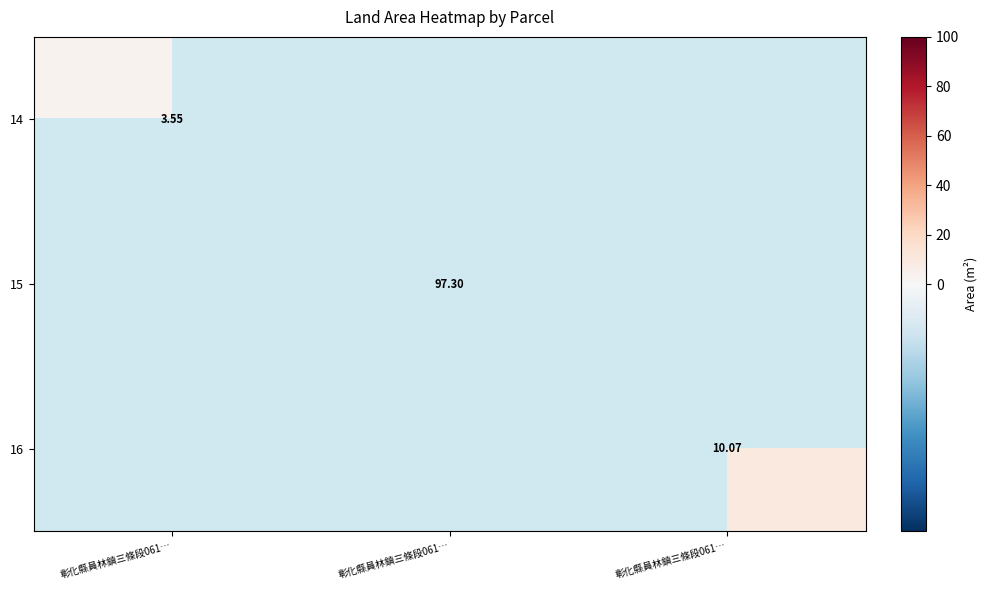

What is the minimum value shown in the chart?

3.5